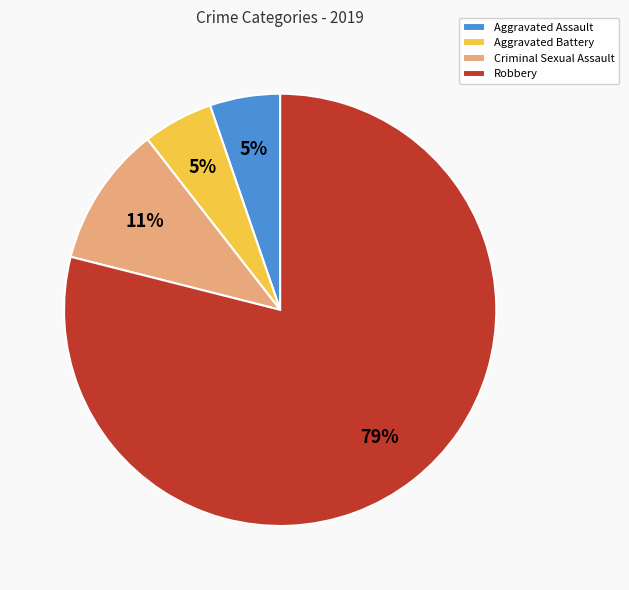

To the nearest percent, what portion does Criminal Sexual Assault represent?

11%